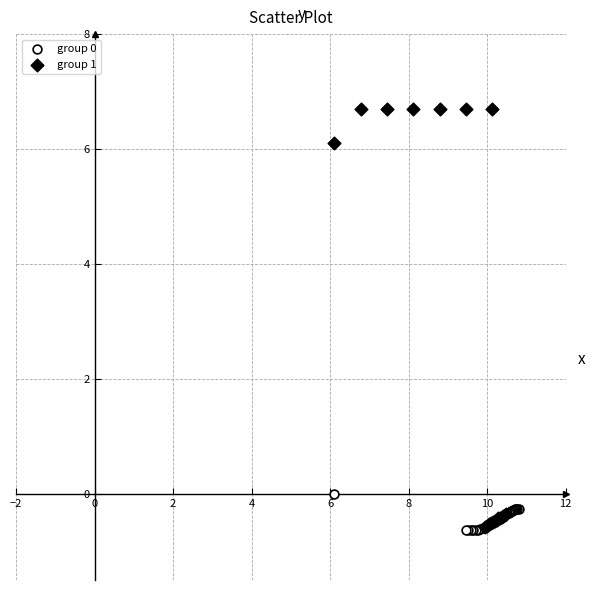

Which series contains the highest Y value?

group 1